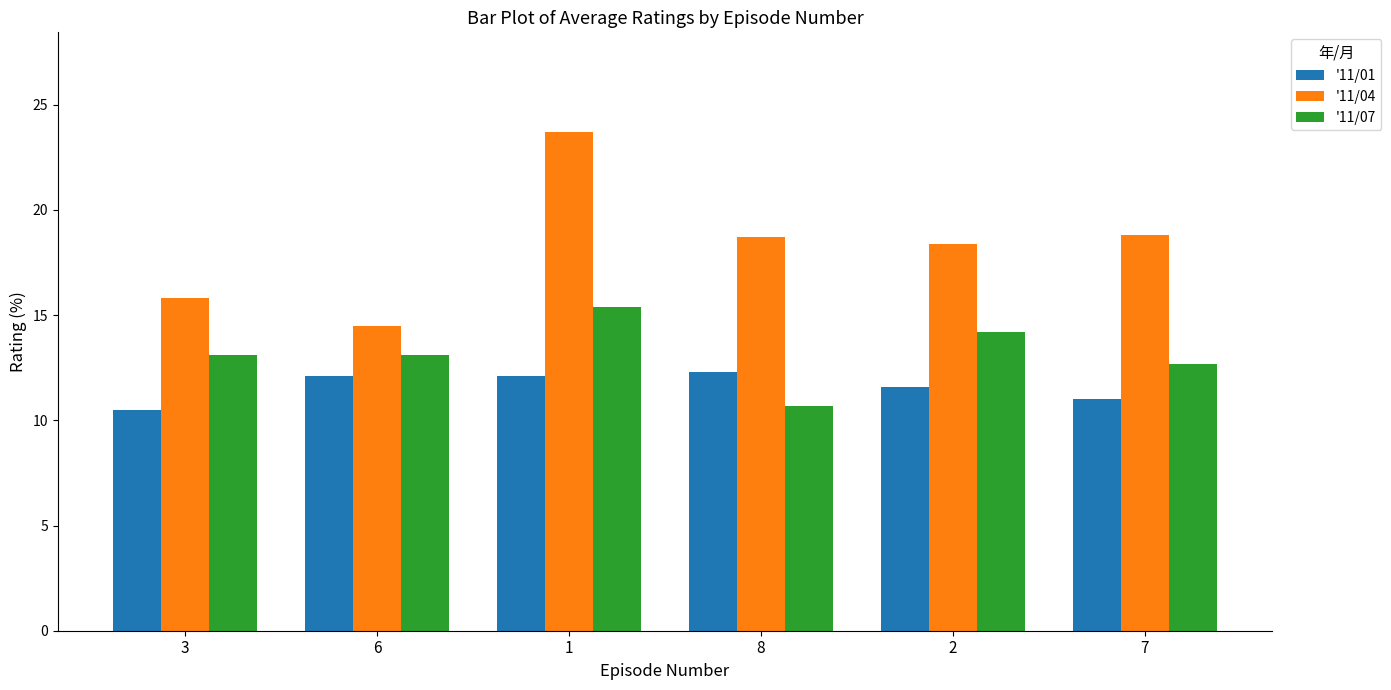

What is the label of the 6th bar from the right?

3